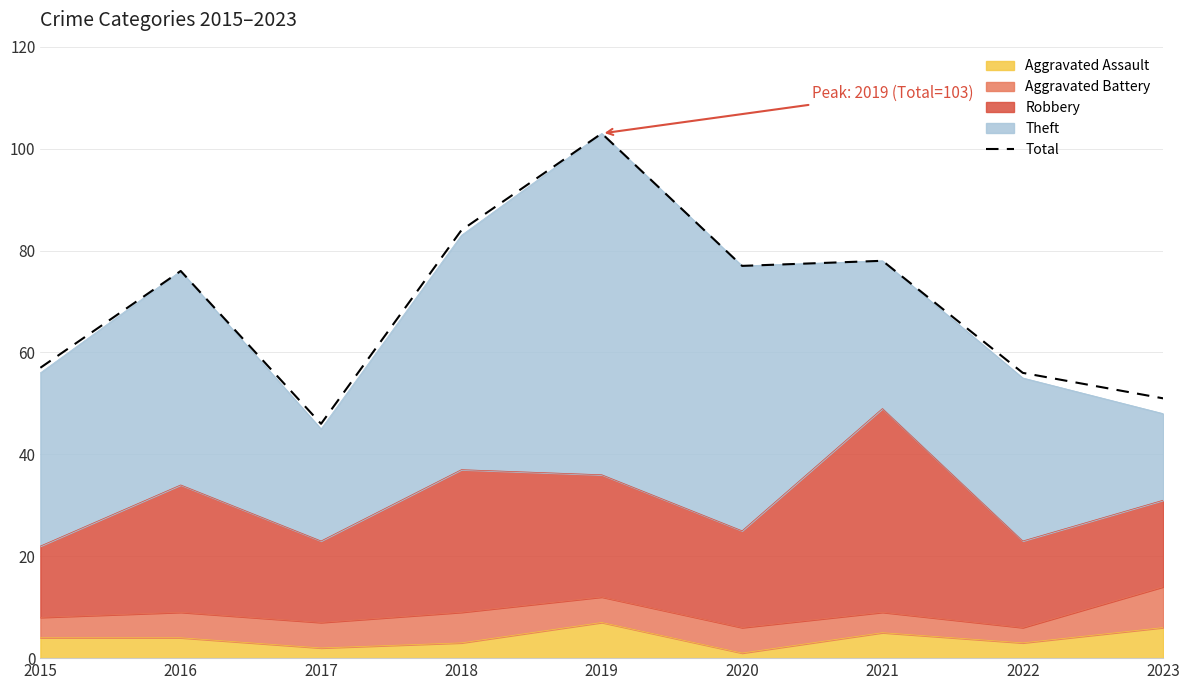

True or false: the data shows 20 at 2015.

False